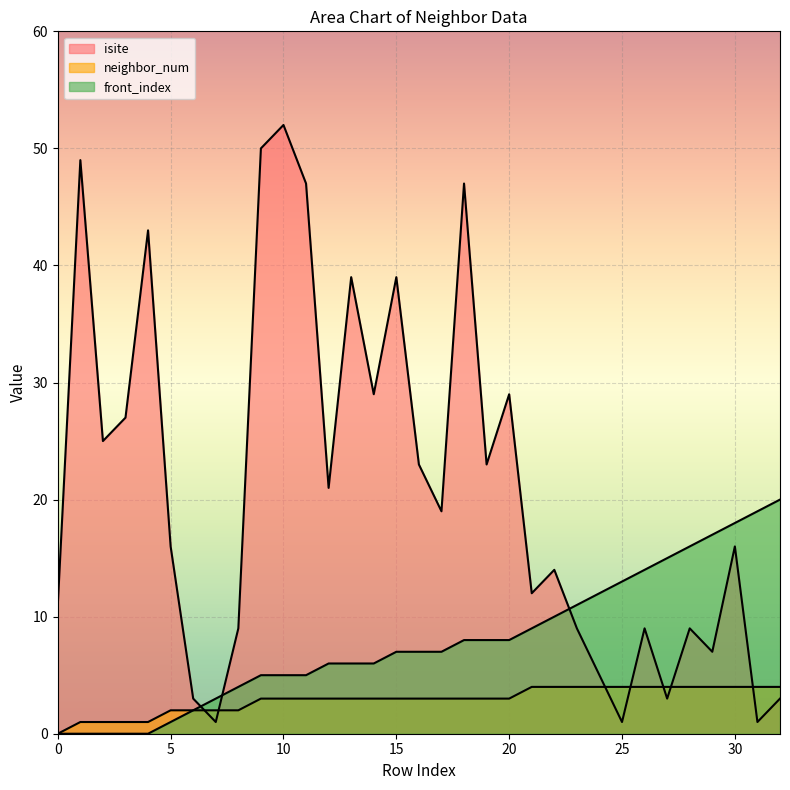

What is the difference between the maximum and minimum values in the neighbor_num series?

4